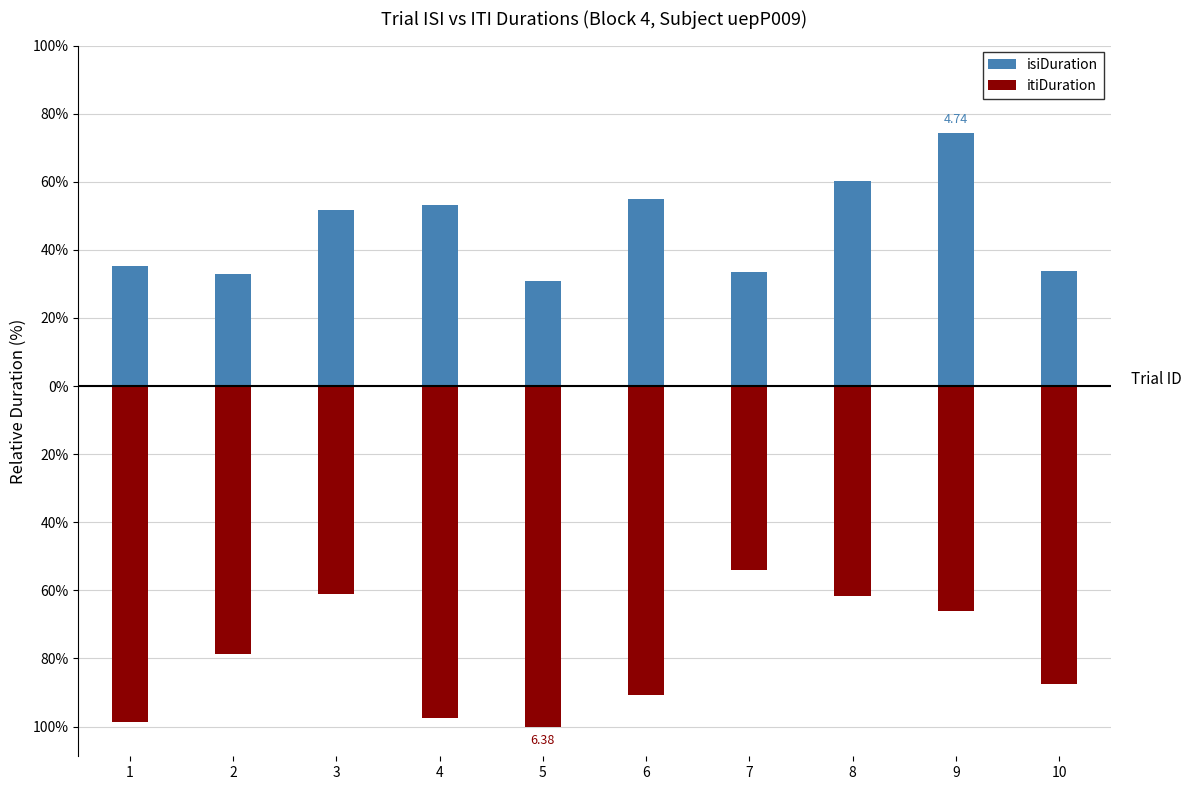

Where does the isiDuration series first go above 51?

3